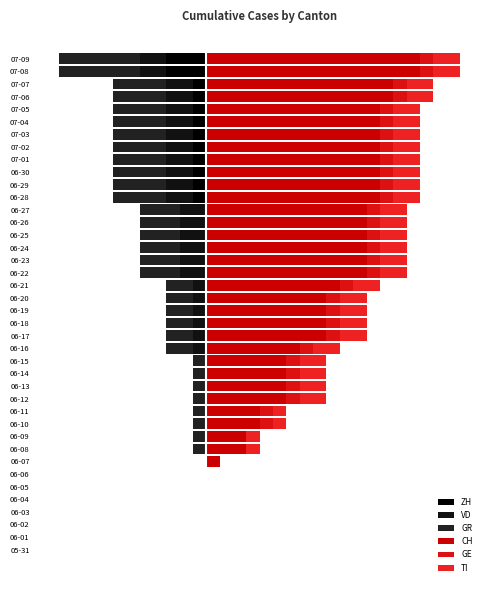

Is it true that ZH equals 0 at 07-04?

False